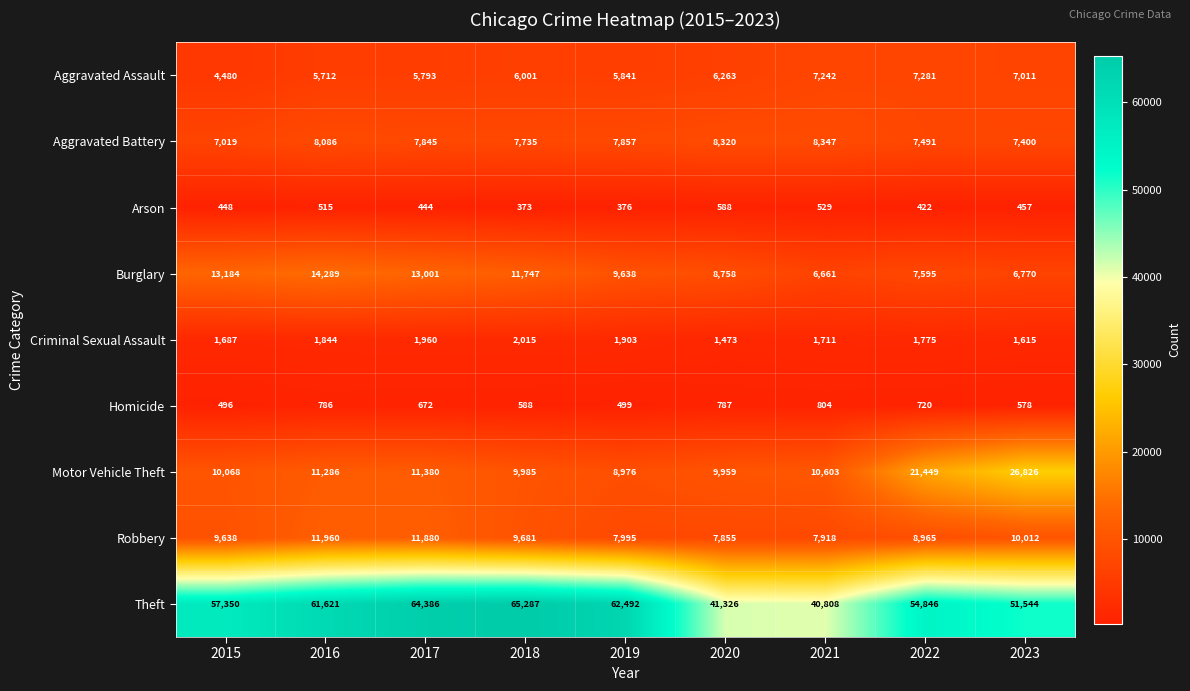

At how many categories does at least one series exceed 51397?

7